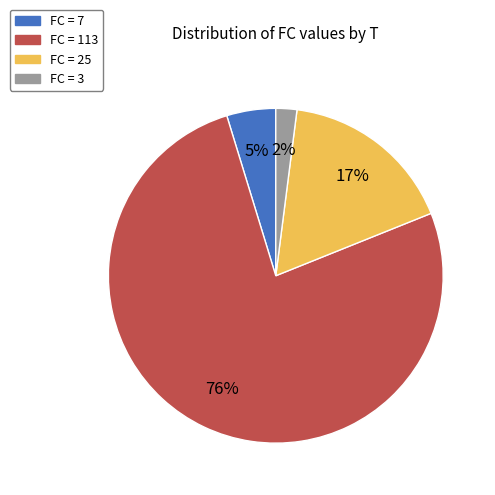

True or false: FC = 113 accounts for 66% of the total.

False